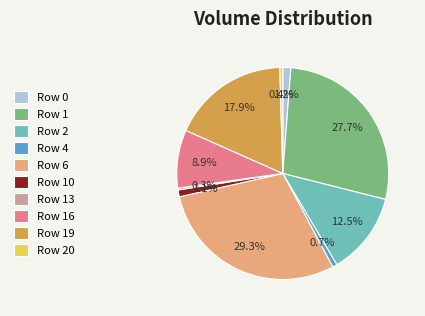

How many slices are in this pie chart?

10